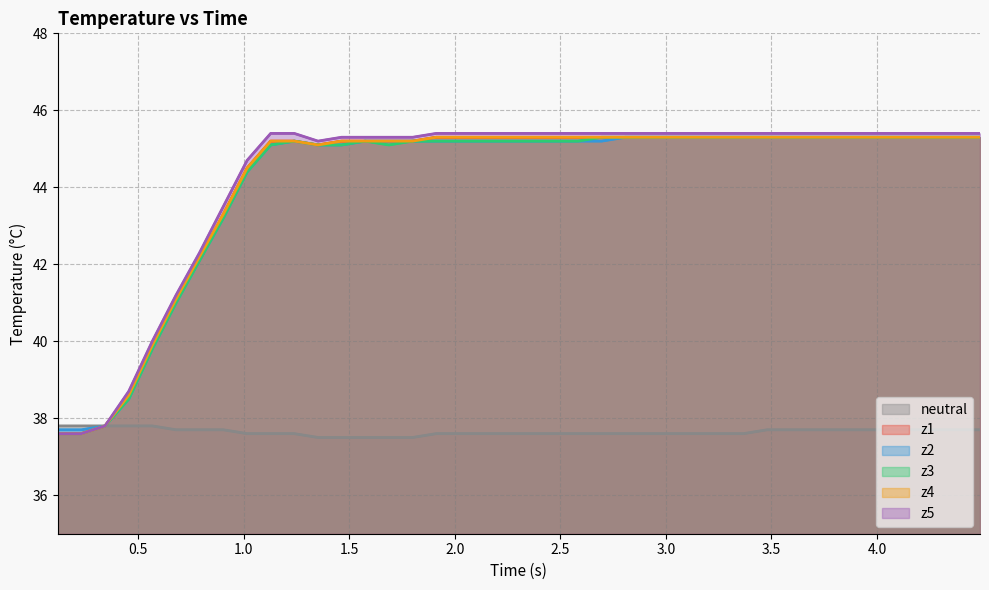

How many categories are shown in the chart?

40